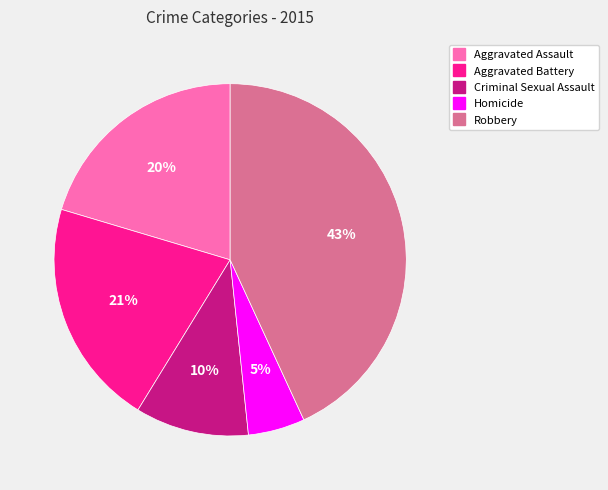

To the nearest percent, what is the difference between the largest and smallest slice percentages?

38%